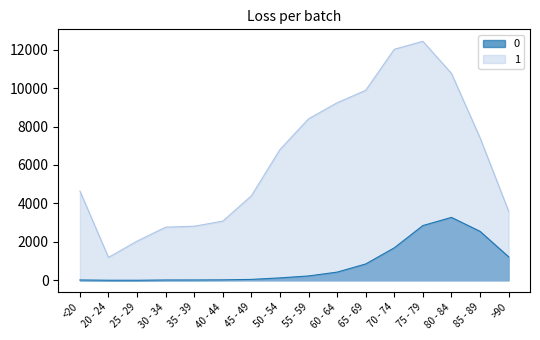

How many interior local peaks does the 1 series have?

1